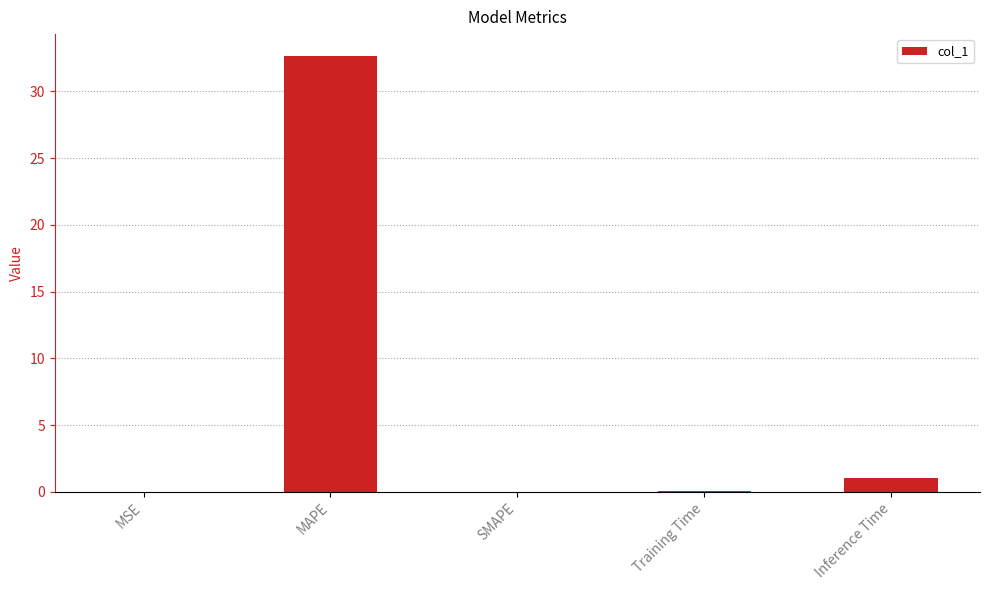

Between MSE and Inference Time, which is larger?

Inference Time